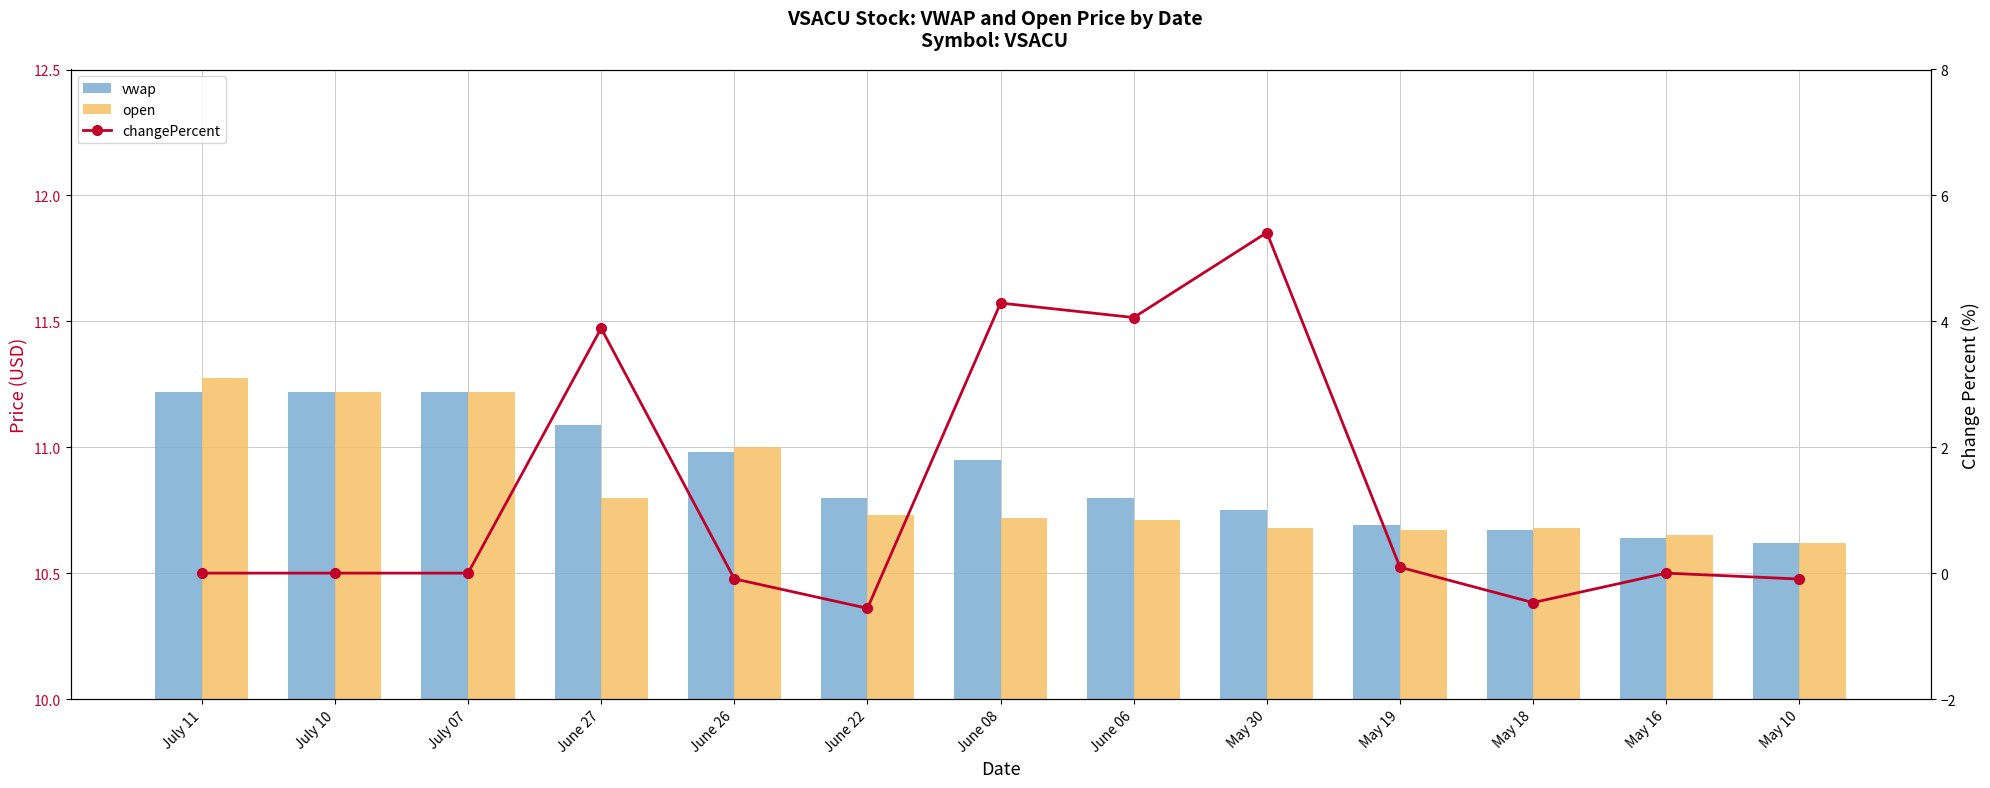

Rank the series at May 16 from lowest to highest value.

changePercent, vwap, open